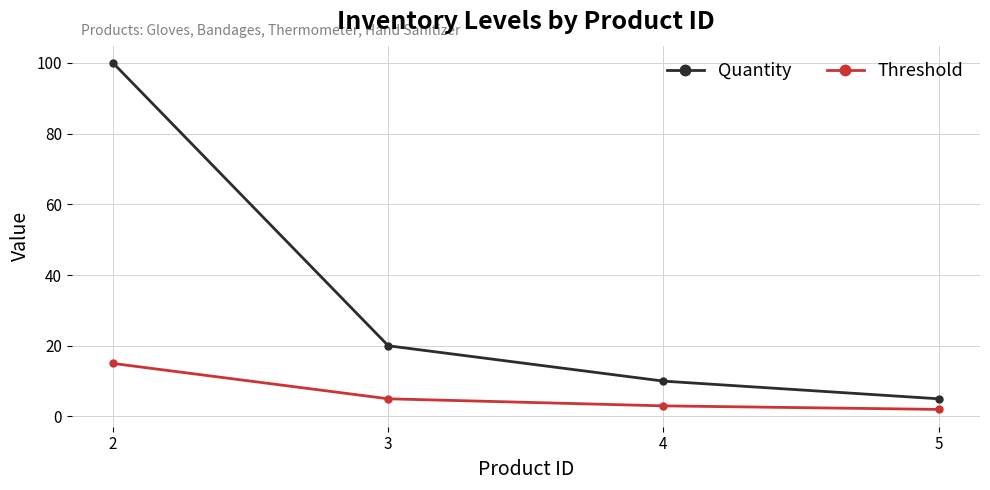

Between 2 and 5, which series saw the biggest shift?

Quantity